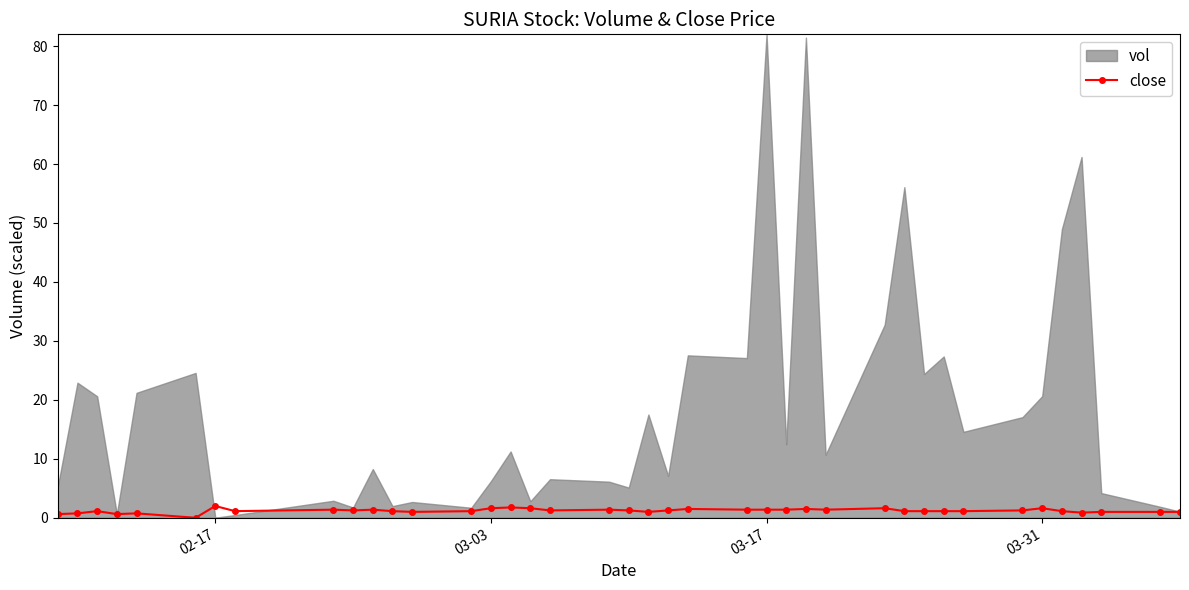

How many data points are above 1?

29